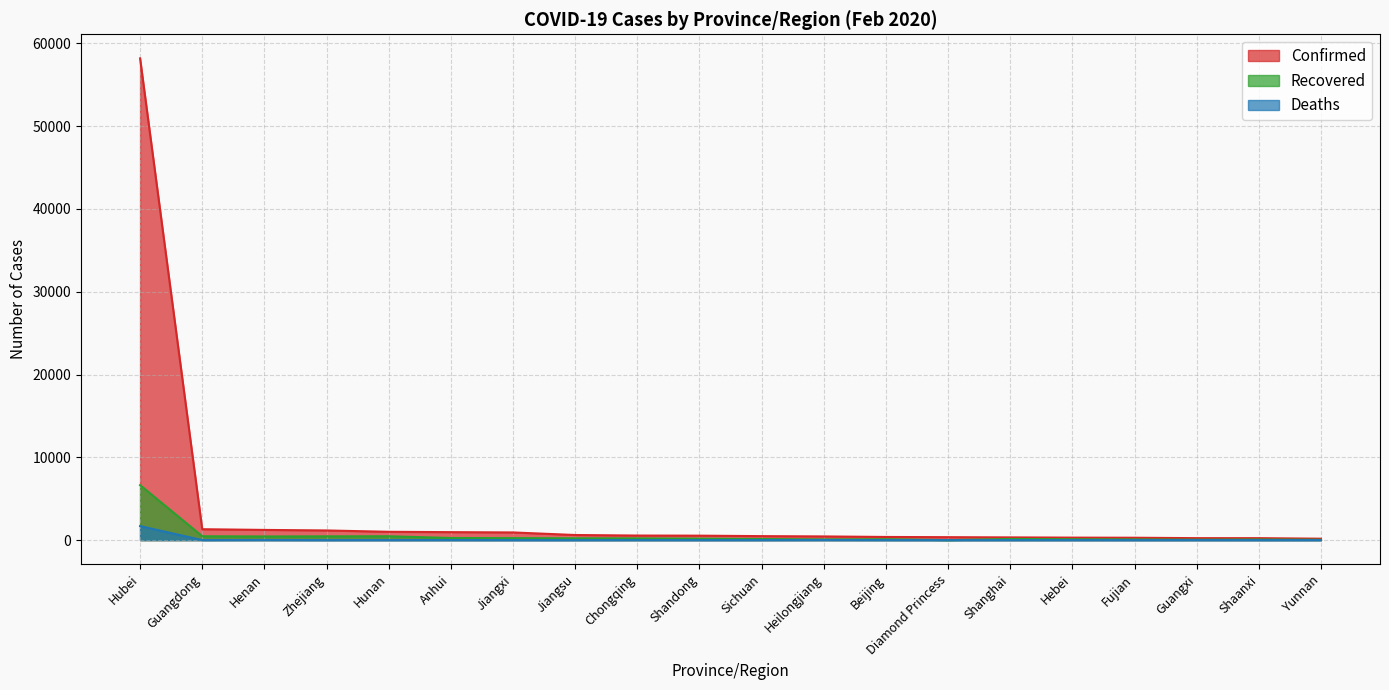

Reading left to right, extract all data points from this chart.

Confirmed: Hubei=58182	Guangdong=1316	Henan=1231	Zhejiang=1167	Hunan=1004	Anhui=962	Jiangxi=925	Jiangsu=617	Chongqing=551	Shandong=537	Sichuan=481	Heilongjiang=445	Beijing=380	Diamond Princess=355	Shanghai=328	Hebei=300	Fujian=287	Guangxi=237	Shaanxi=236	Yunnan=171
Recovered: Hubei=6639	Guangdong=465	Henan=440	Zhejiang=456	Hunan=464	Anhui=255	Jiangxi=240	Jiangsu=218	Chongqing=207	Shandong=173	Sichuan=131	Heilongjiang=79	Beijing=108	Diamond Princess=0	Shanghai=140	Hebei=105	Fujian=82	Guangxi=49	Shaanxi=71	Yunnan=42
Deaths: Hubei=1696	Guangdong=2	Henan=13	Zhejiang=0	Hunan=3	Anhui=6	Jiangxi=1	Jiangsu=0	Chongqing=5	Shandong=2	Sichuan=3	Heilongjiang=11	Beijing=4	Diamond Princess=0	Shanghai=1	Hebei=3	Fujian=0	Guangxi=2	Shaanxi=0	Yunnan=0